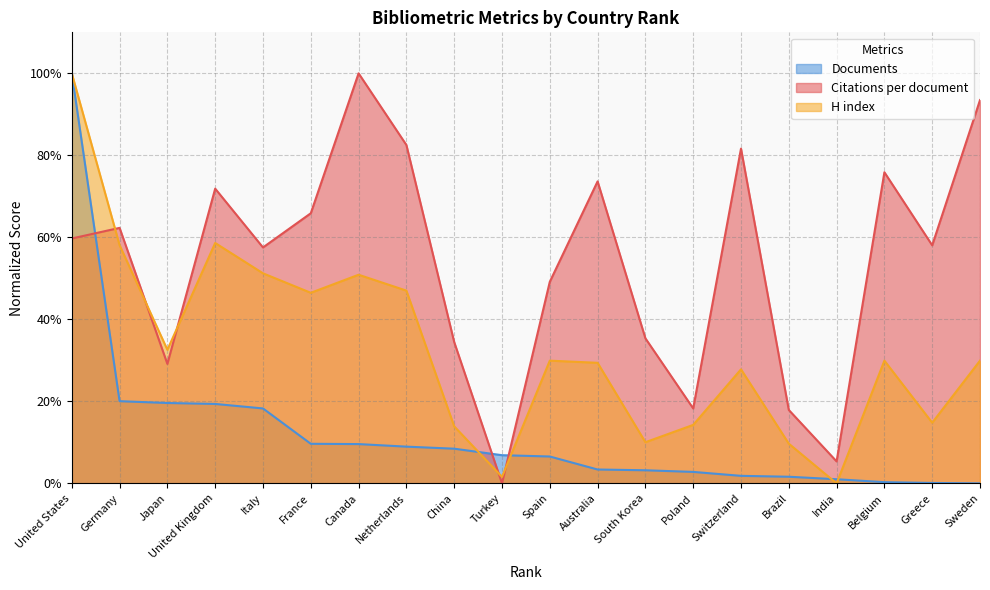

What is the average value of the Citations per document series?

53.6